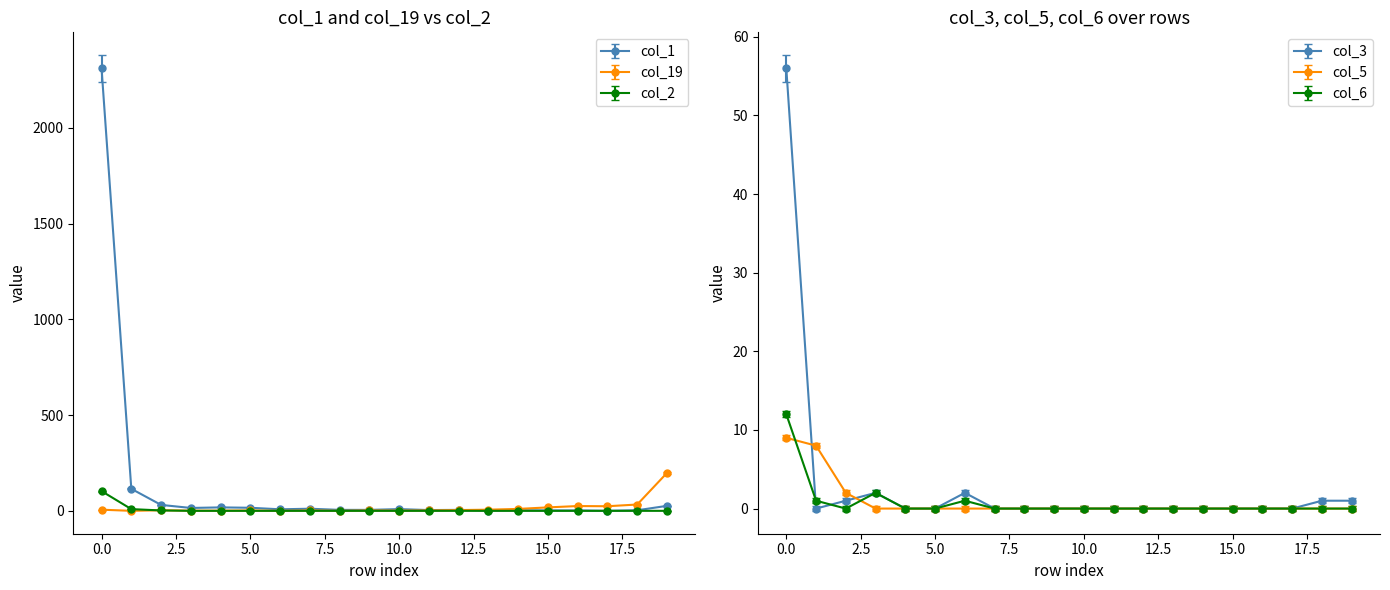

List the series in order of their peak value, highest first.

col_1, col_19, col_2, col_3, col_6, col_5